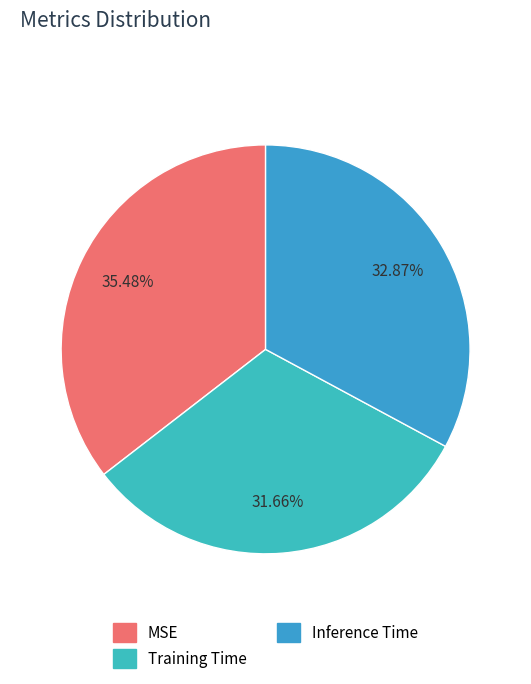

How many slices are in this pie chart?

3